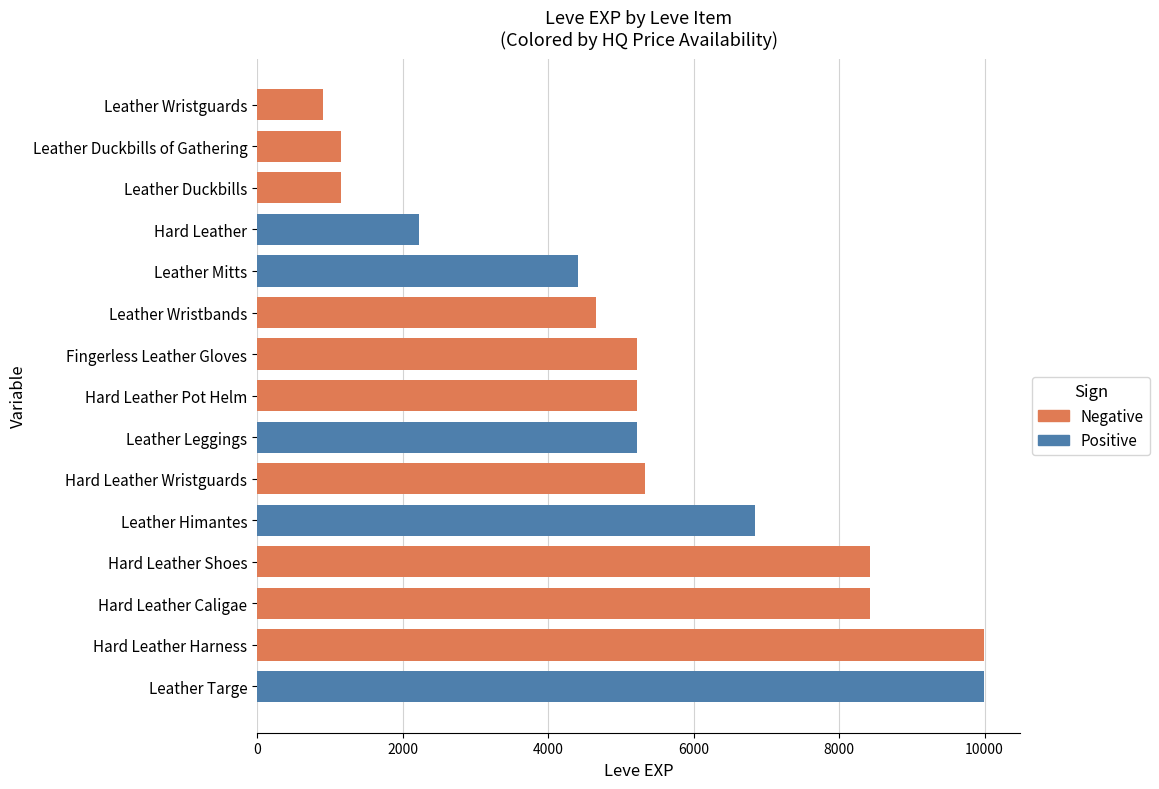

What is the ratio of the value at Hard Leather Caligae to the value at Leather Leggings?

1.6